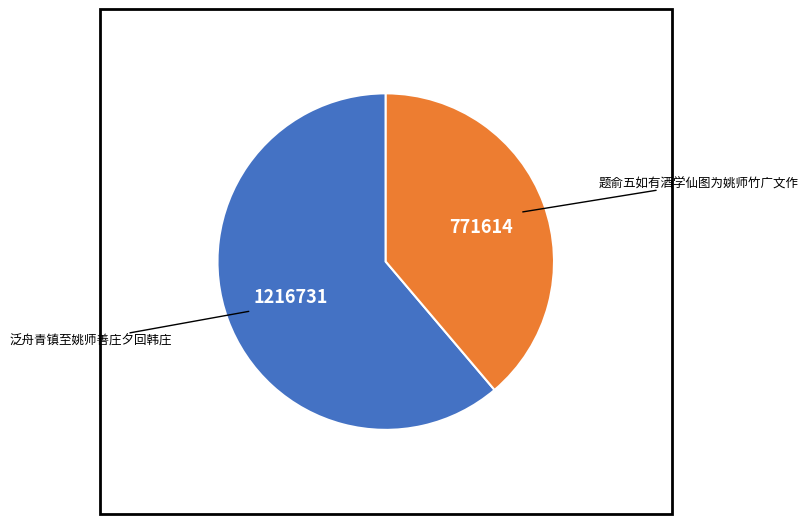

Does any single category account for the majority?

Yes